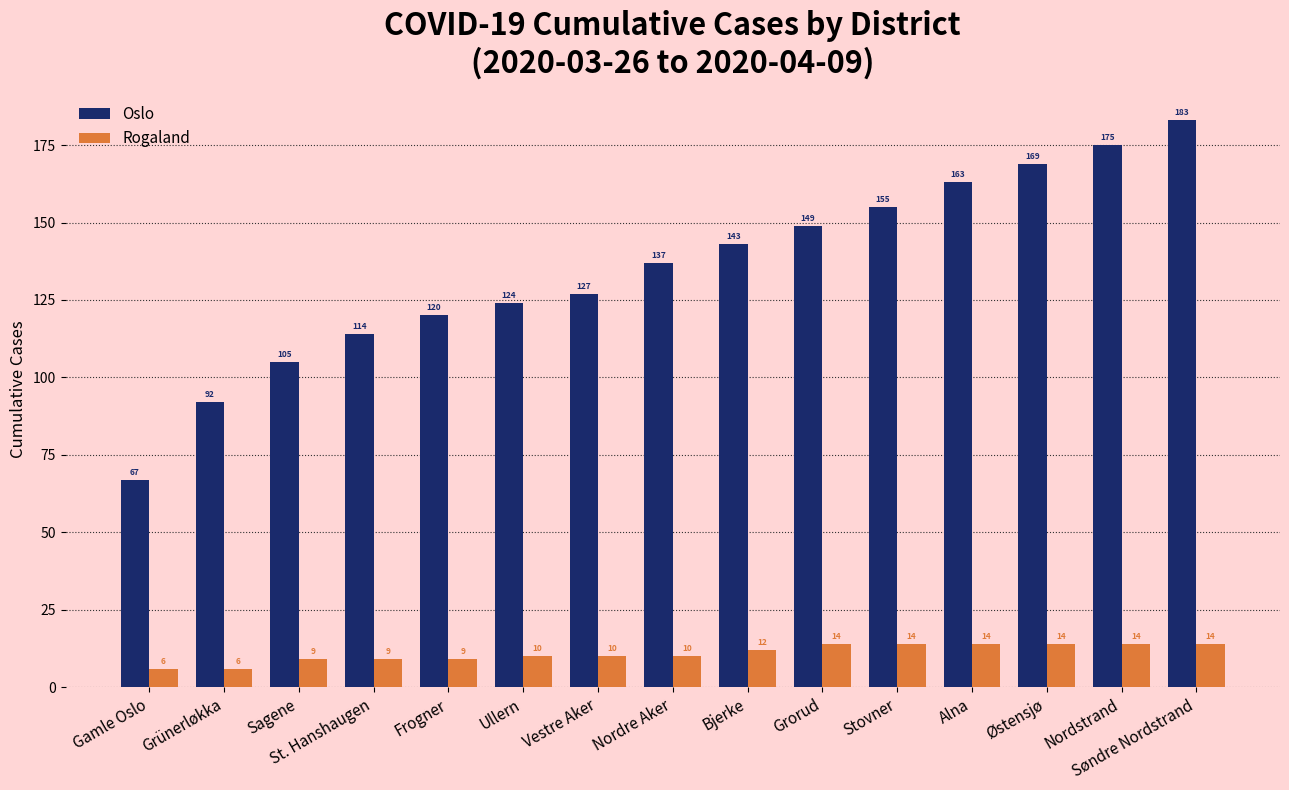

True or false: Oslo has a value of 245 at Nordstrand.

False